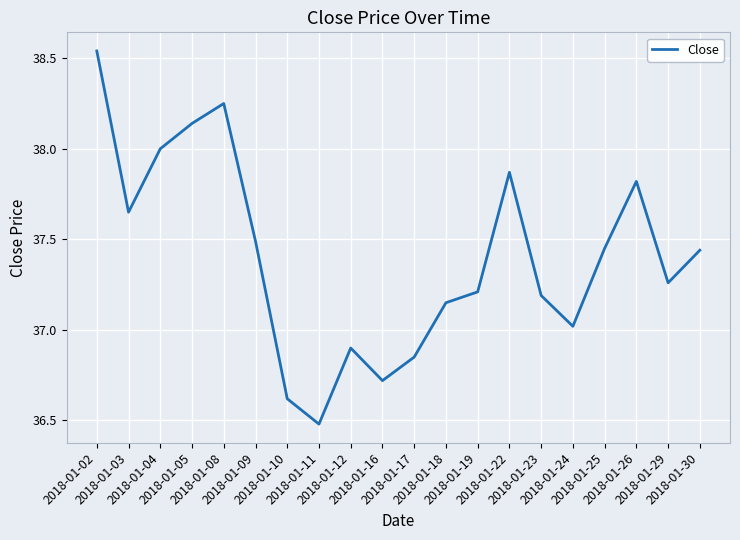

How many values are below 37?

5